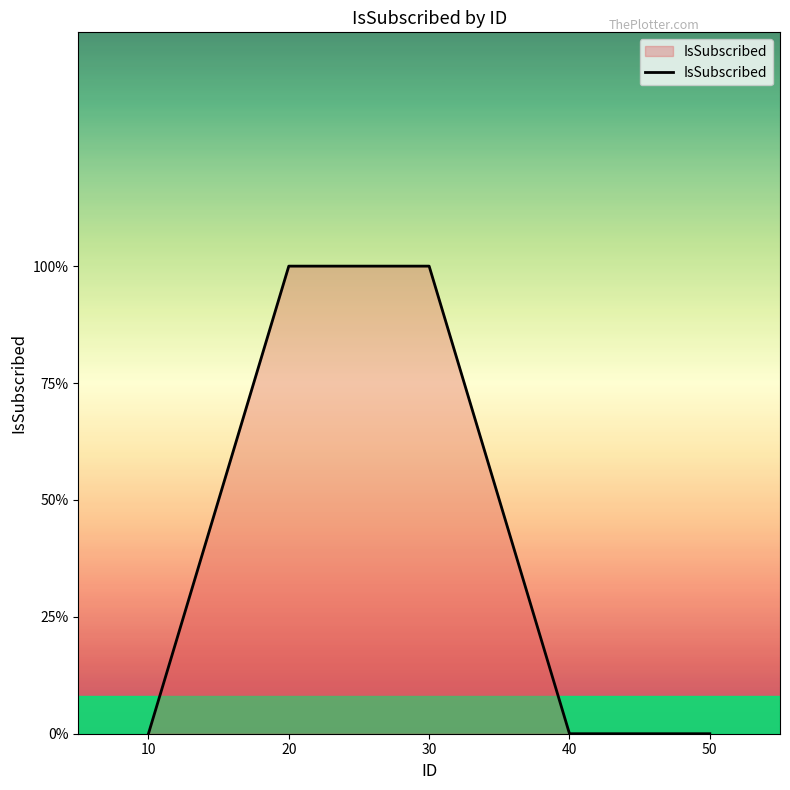

Reading left to right, list all the values displayed in this chart.

0	1	1	0	0